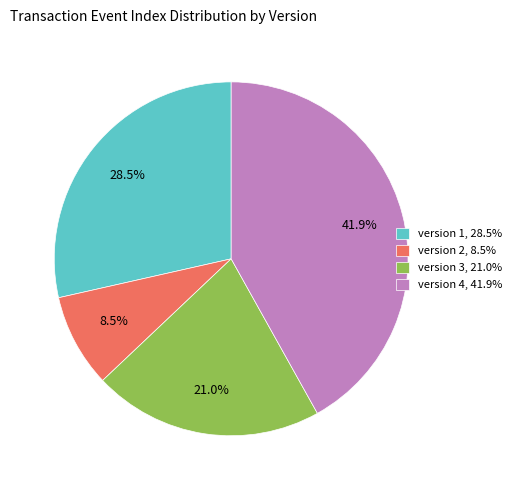

The version 3 slice represents 34% of the pie. True or false?

False